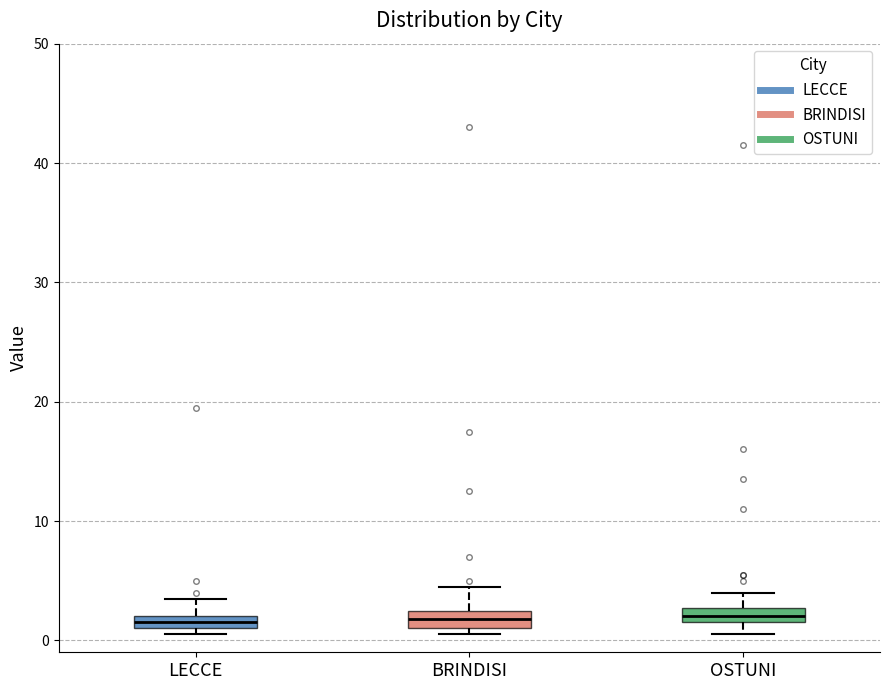

Where does the upper whisker of the box for OSTUNI end on the y-axis? The values are not printed on the chart, so give them approximately, as read against the axis.

4